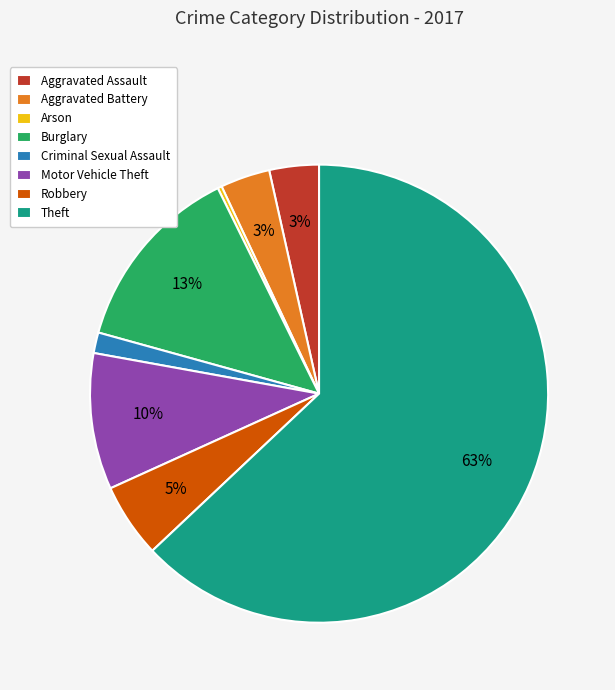

Which has a higher value, Robbery or Burglary?

Burglary